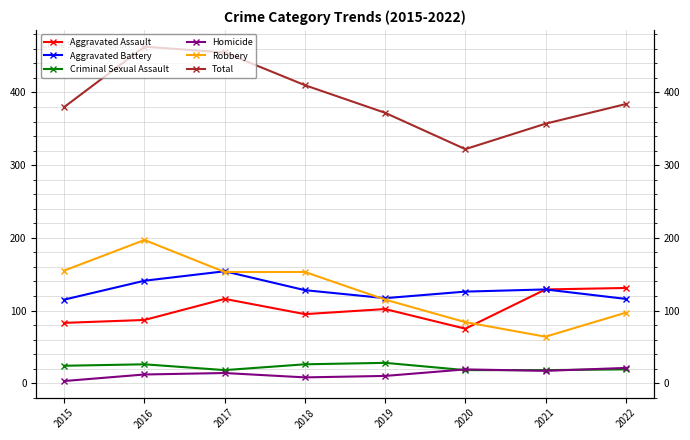

True or false: Total has more than 0 interior local peaks.

True